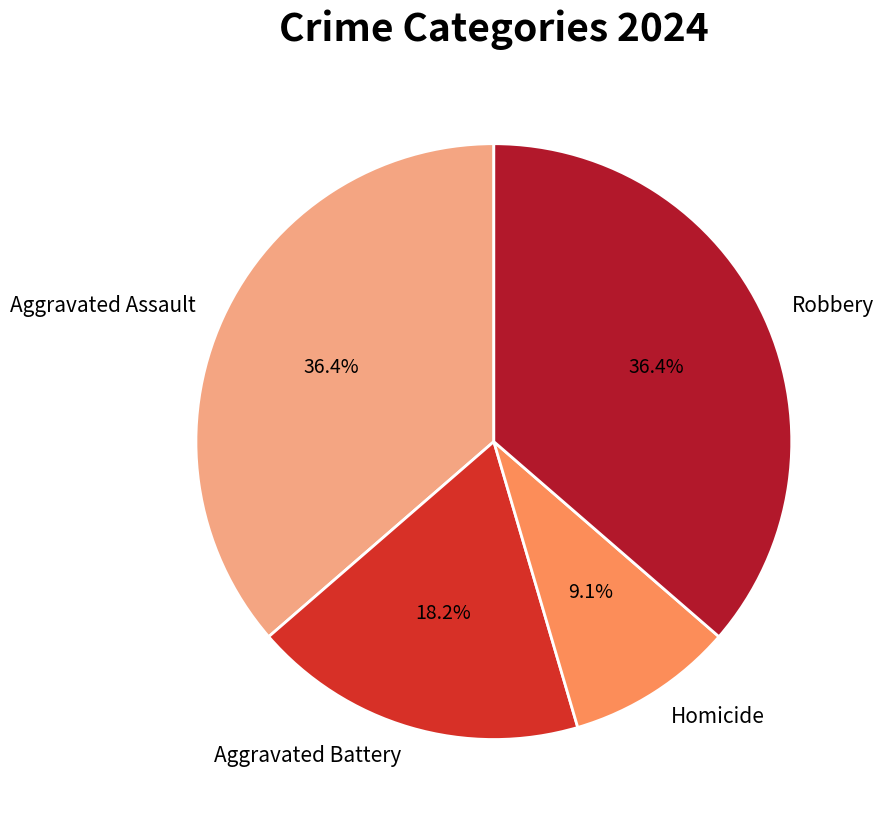

Which slice is the smallest?

Homicide